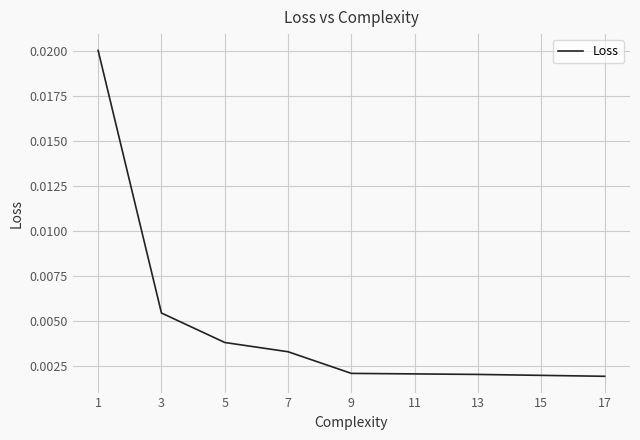

Which has a higher value, 13 or 3?

3